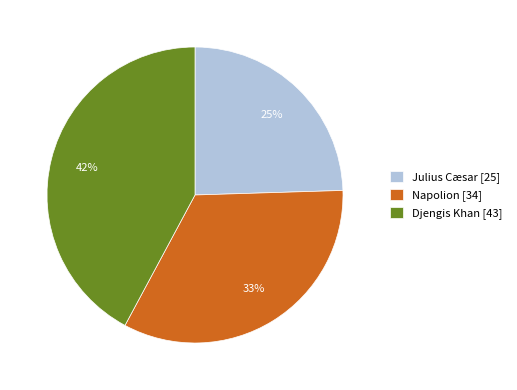

To the nearest percent, what is the difference between the Djengis Khan and Napolion slice percentages?

9%